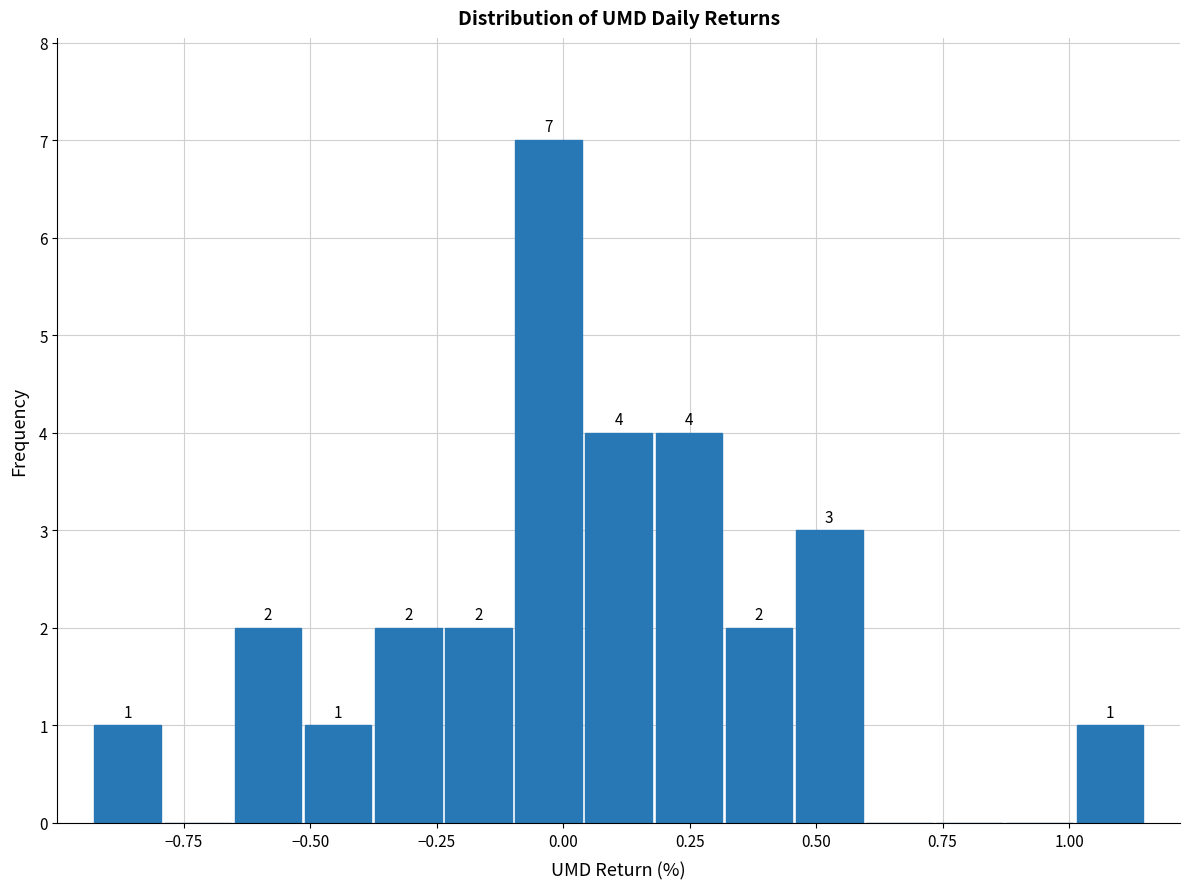

Read against the x-axis, roughly where is the centre of the tallest bar?

-0.05